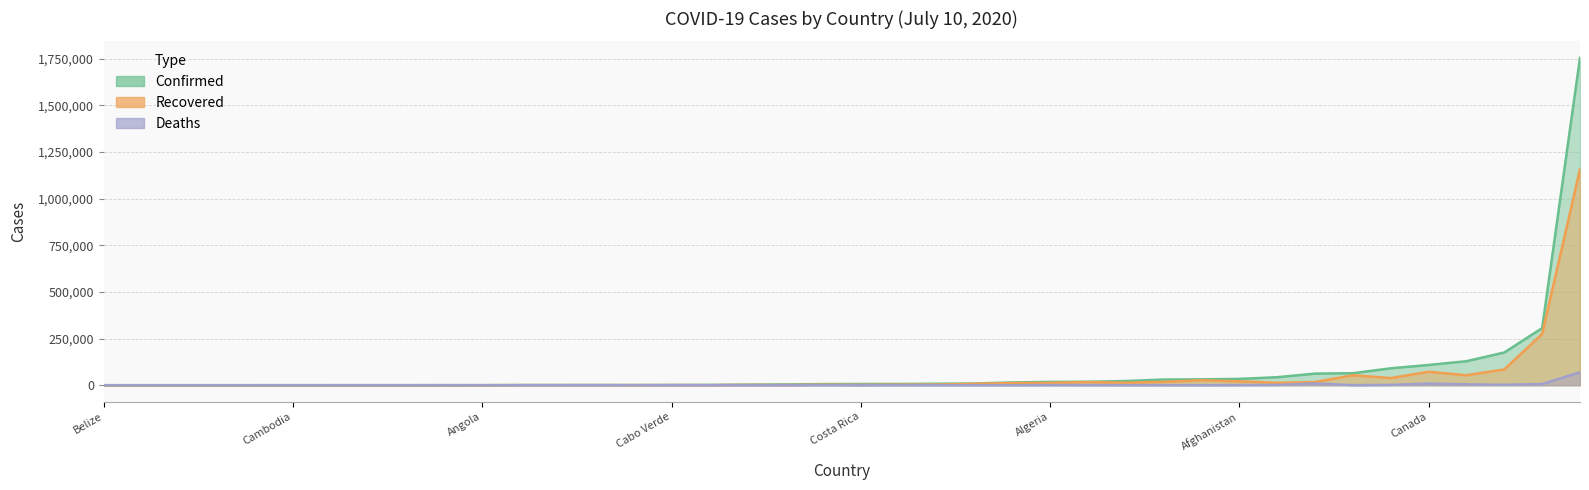

Reading left to right, list all the values displayed in this chart.

Confirmed: 33908	3188	17808	855	396	73	90693	30346	9073	18615	22464	106	31528	175494	98	64411	62210	30	1199	80	42984	6086	314	1755779	141	6672	1005	319	191	1552	141	14916	108587	4200	873	306216	128638	1821	7846	6485
Recovered: 20847	1832	12637	802	117	57	38313	18000	7576	16758	13591	89	26520	84544	90	53609	17159	19	333	55	12883	2815	31	1158394	138	3229	862	254	118	730	131	11525	72030	1142	788	274922	53634	525	3513	2023
Deaths: 957	83	988	52	22	3	1720	535	106	706	284	11	103	2238	7	449	9778	2	21	0	1577	214	1	69184	3	262	53	6	1	18	0	359	8794	52	74	6682	4791	47	189	25